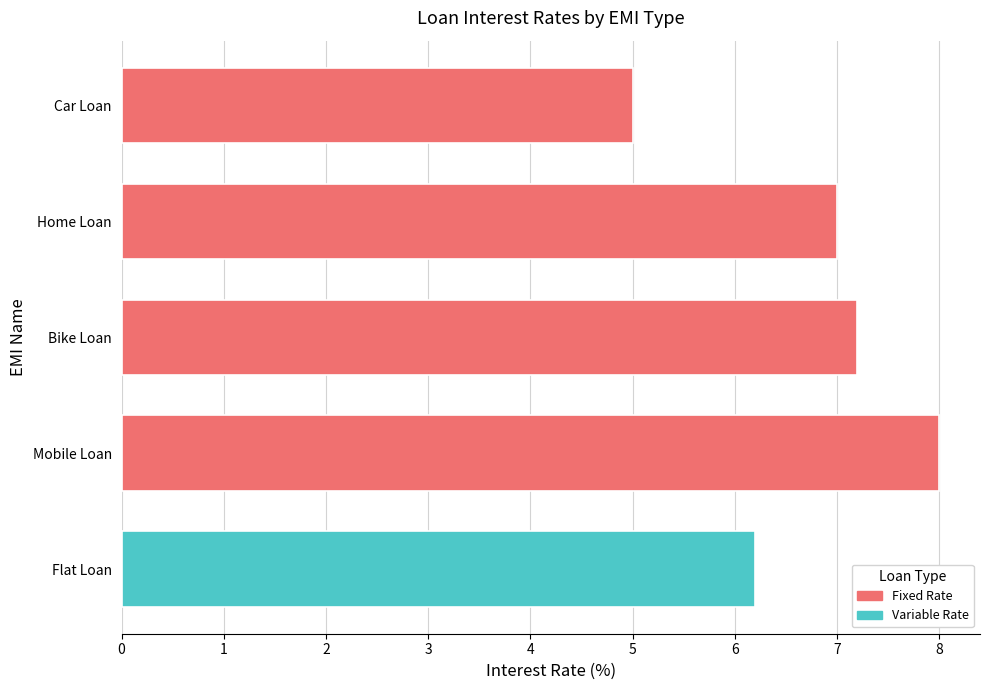

What is the value of the 3rd bar from the top?

7.2